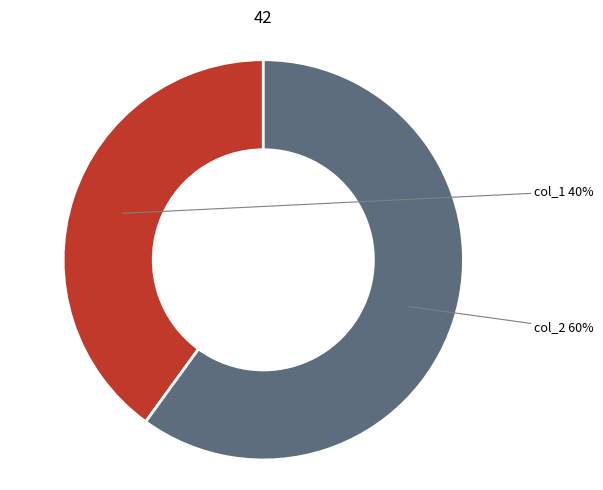

What is the smallest slice in the pie chart?

col_1